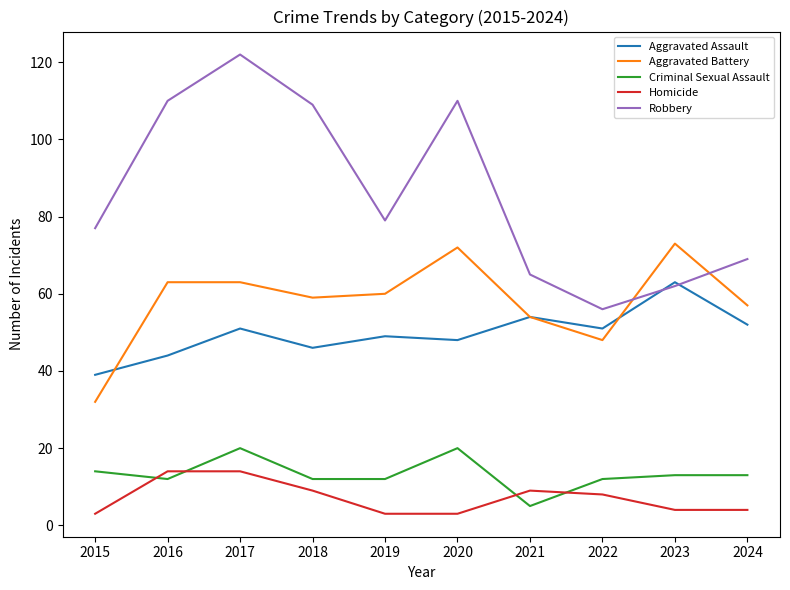

Which series has the largest range (max minus min)?

Robbery